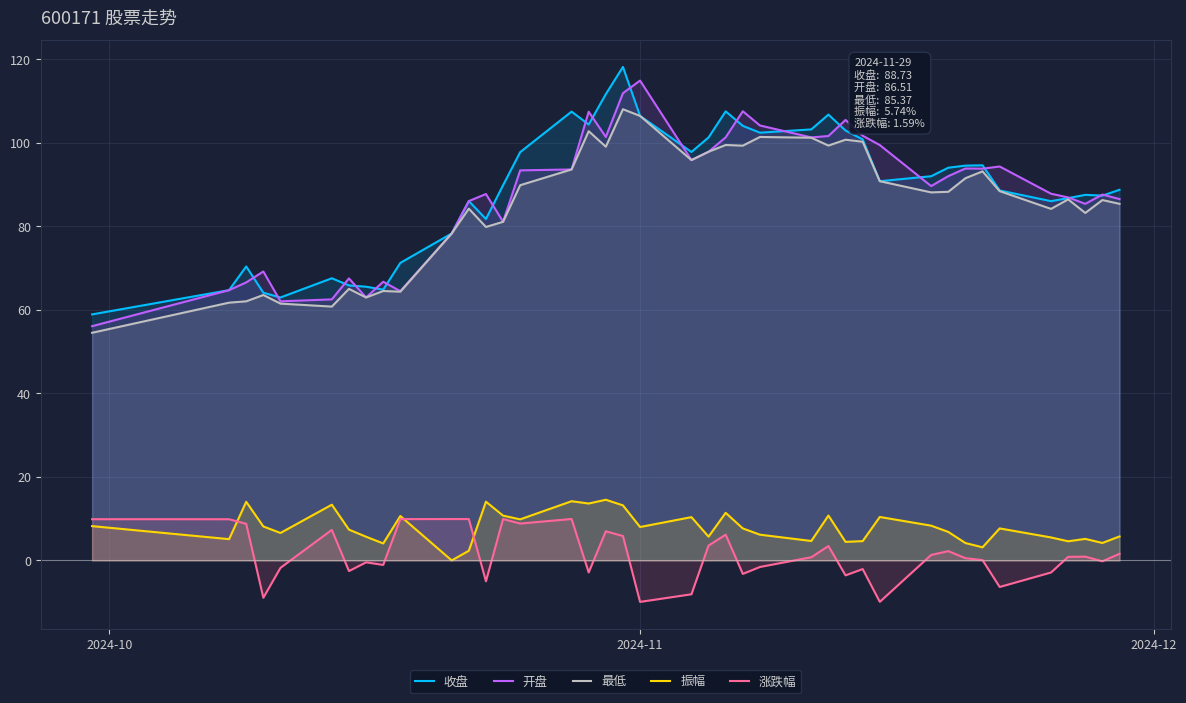

Does the chart display data point markers on the line(s)?

No